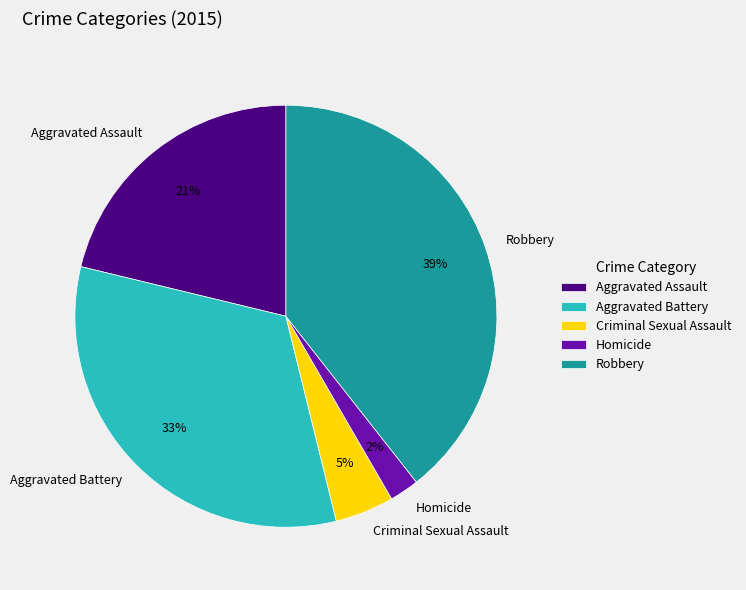

Rank the categories by value from lowest to highest.

Homicide, Criminal Sexual Assault, Aggravated Assault, Aggravated Battery, Robbery